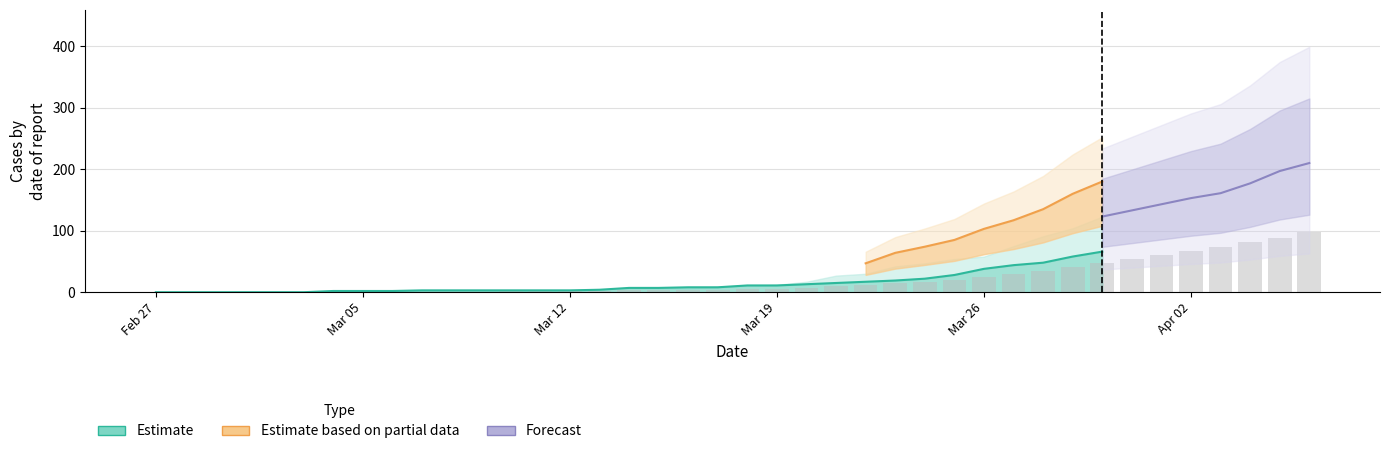

Between 2020-03-21 and 2020-03-15, which is larger?

2020-03-21